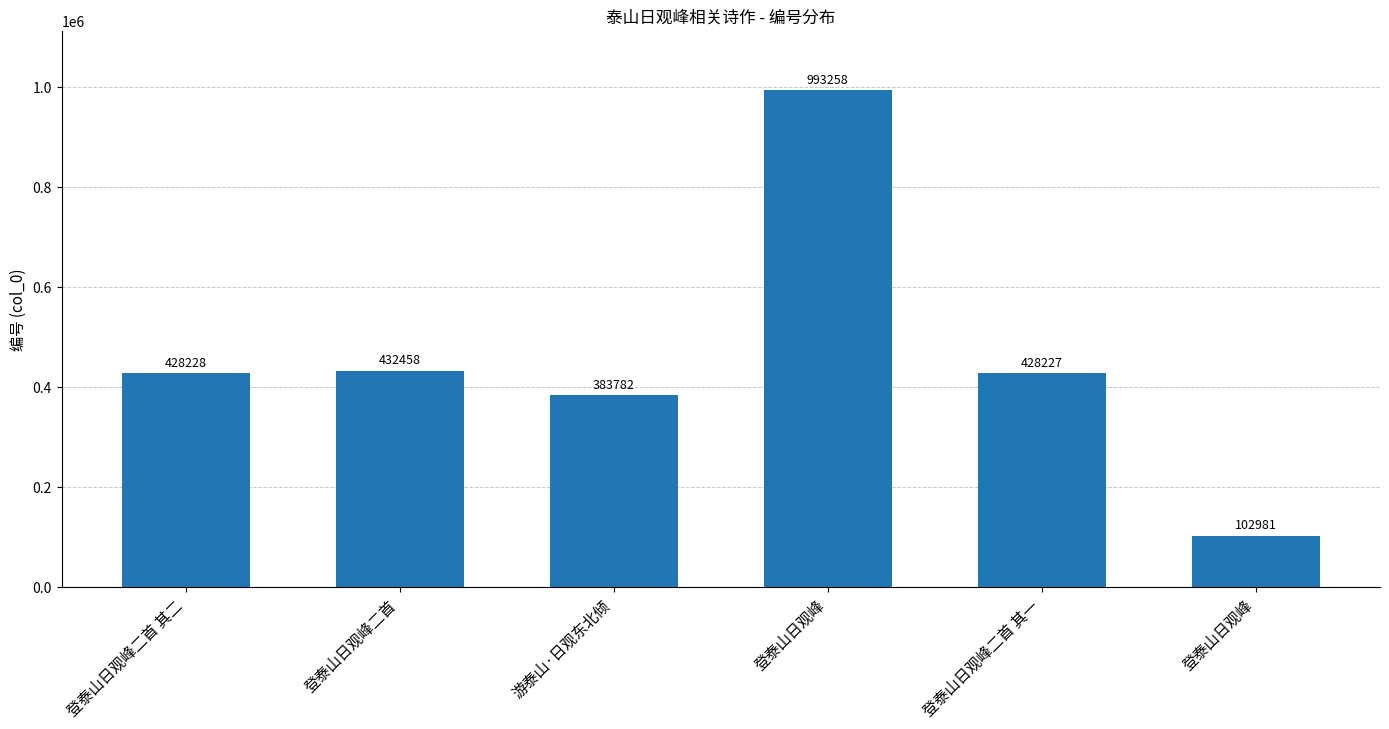

How many data points are less than 428228?

3